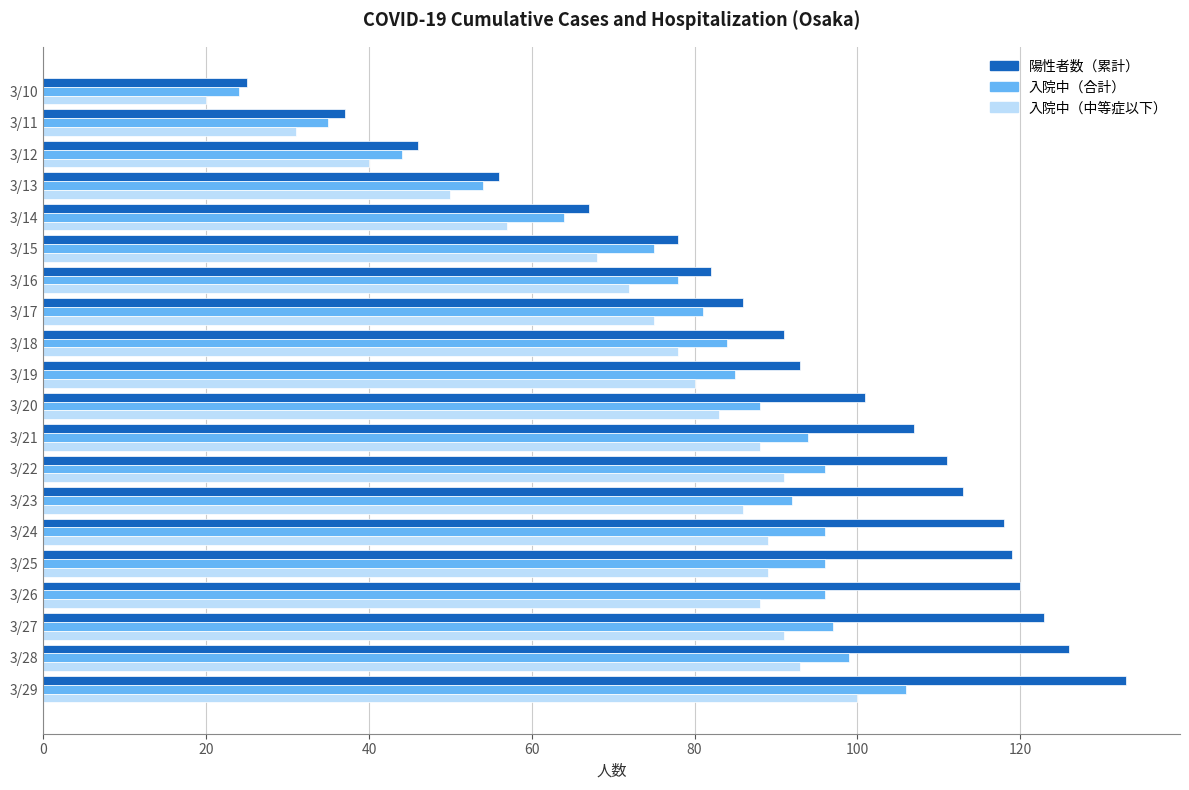

Which series has the largest total across all categories?

陽性者数（累計）